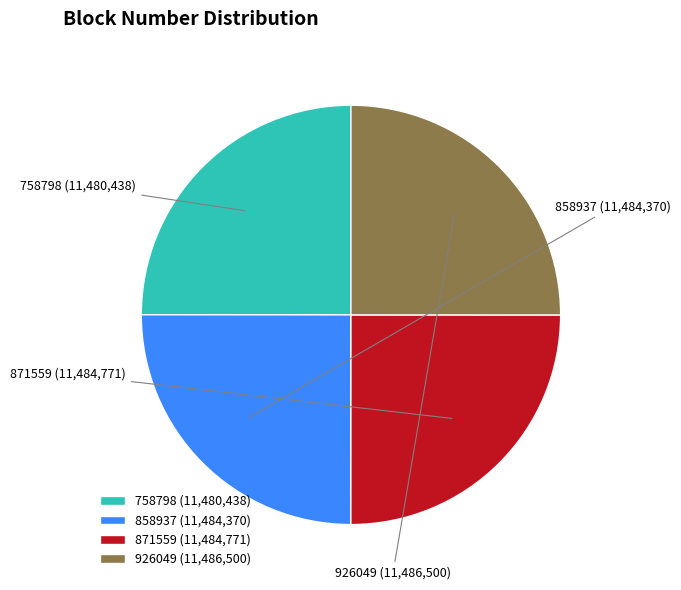

Which has a higher value, 858937 or 926049?

926049